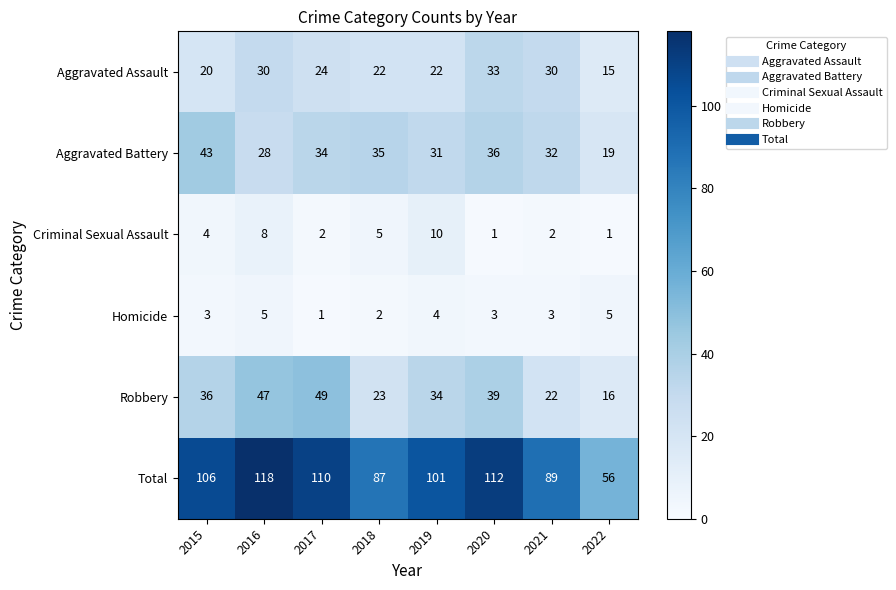

The value of Homicide at 2016 is 3. True or false?

False